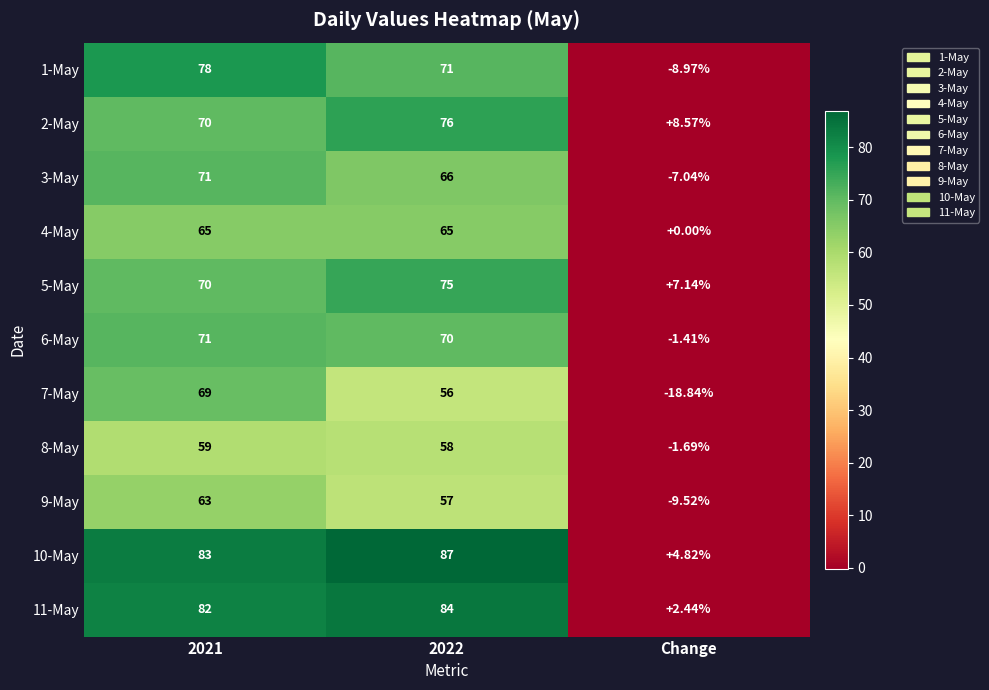

Which series changed the most between 2021 and Change?

7-May